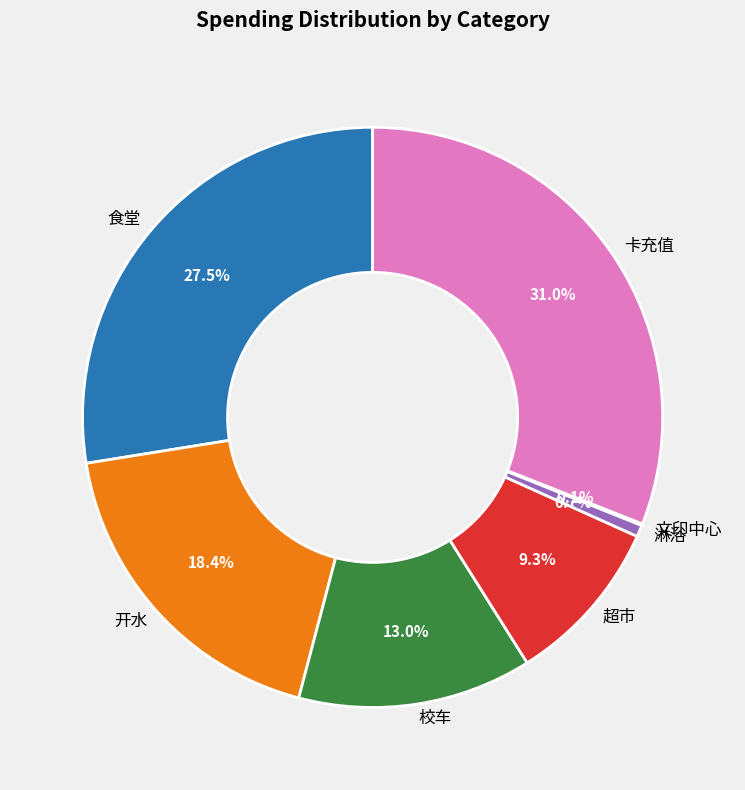

Does 卡充值 account for over 50% of the chart?

No